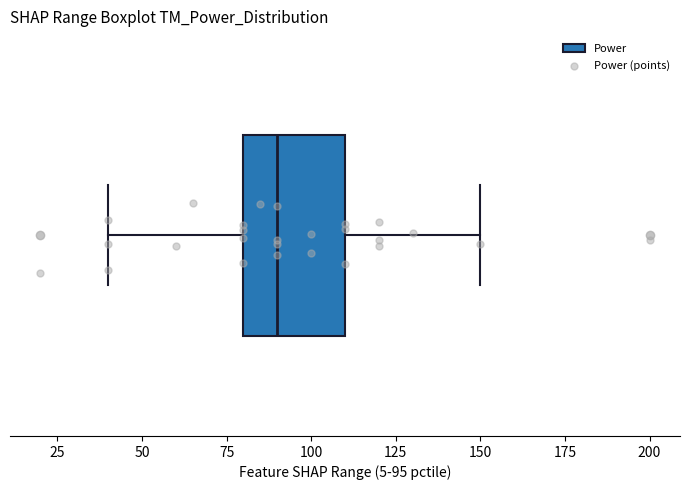

Where does the median line of the box sit on the x-axis? The values are not printed on the chart, so give them approximately, as read against the axis.

90